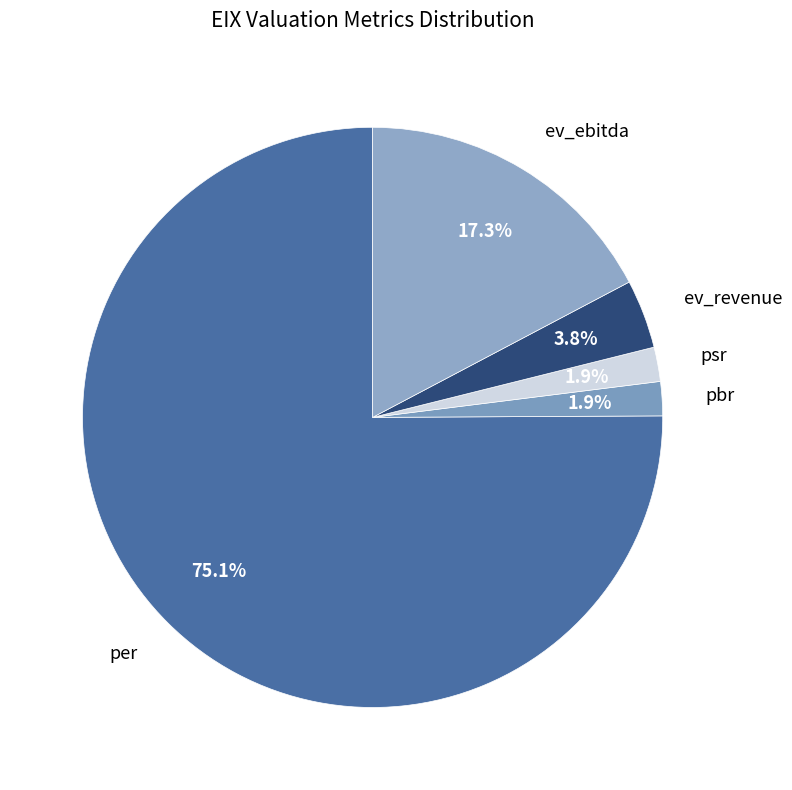

Which category accounts for the majority?

per